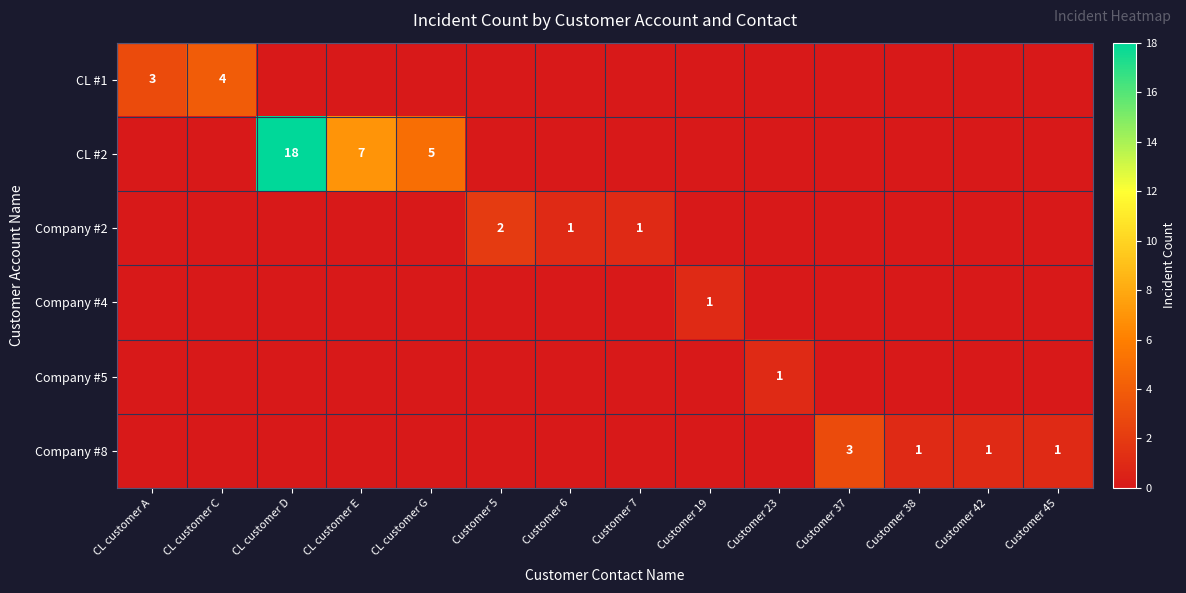

The CL #2 series shows 5 at CL customer G. True or false?

True